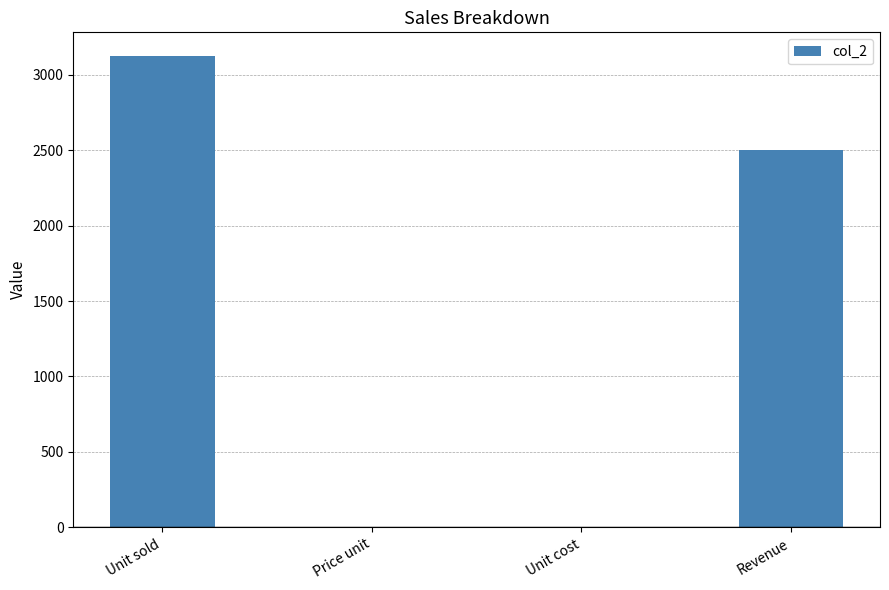

What is the sum of the values at Unit sold and Revenue?

5625.0